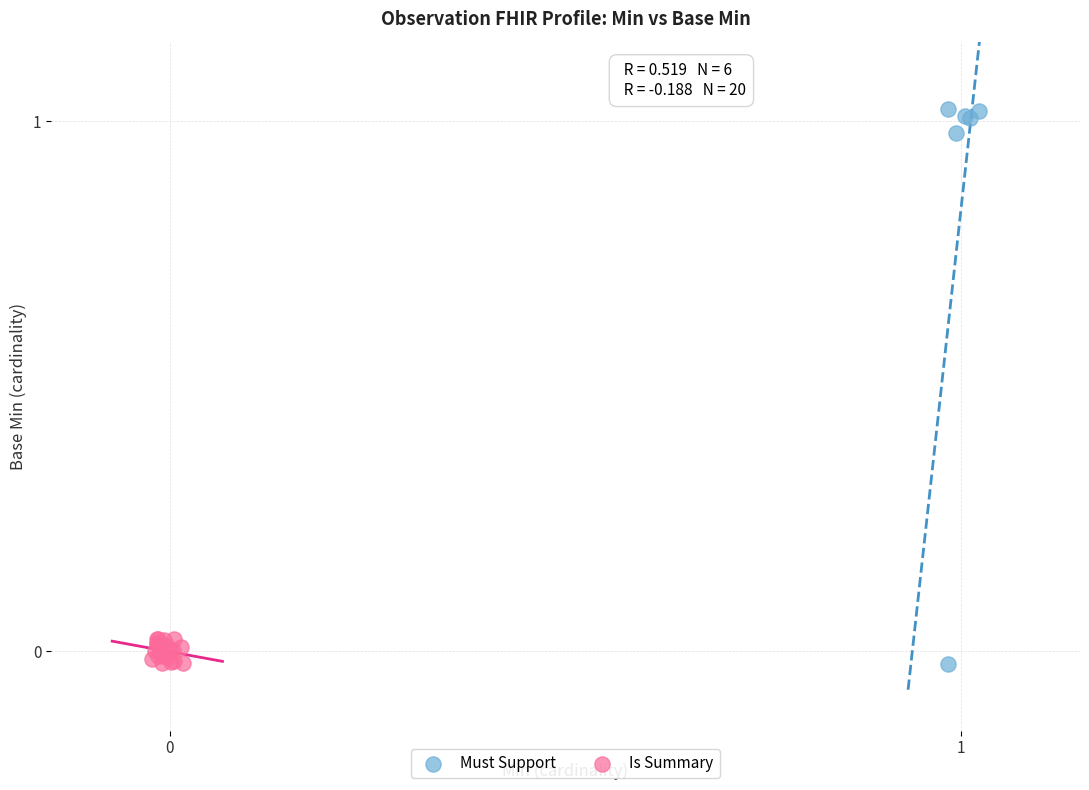

Which series has the widest spread of Y values?

Must Support